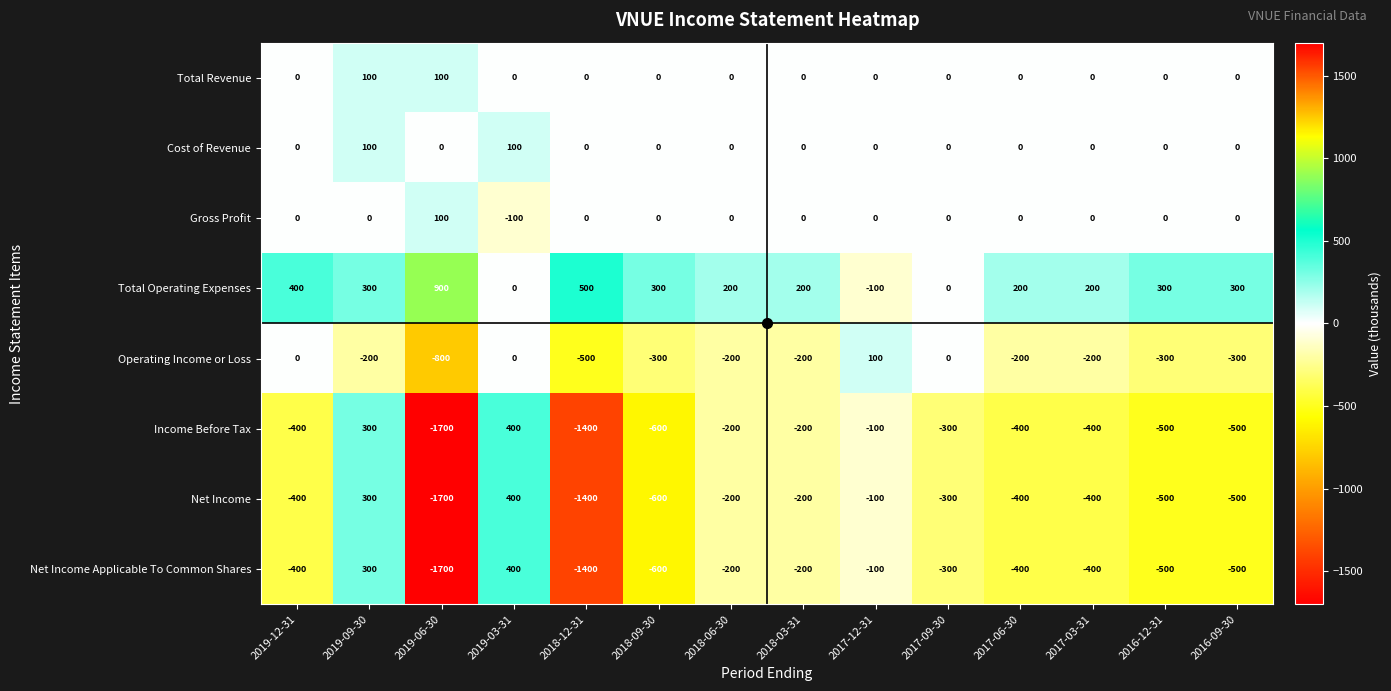

True or false: Gross Profit has a value of -100 at 2019-03-31.

True